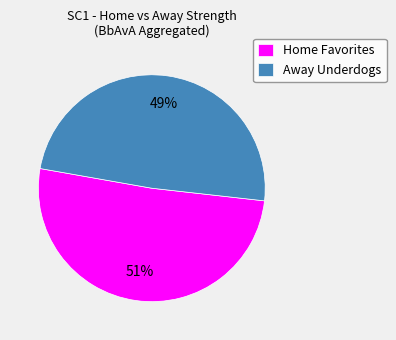

True or false: Home Favorites accounts for 36% of the total.

False